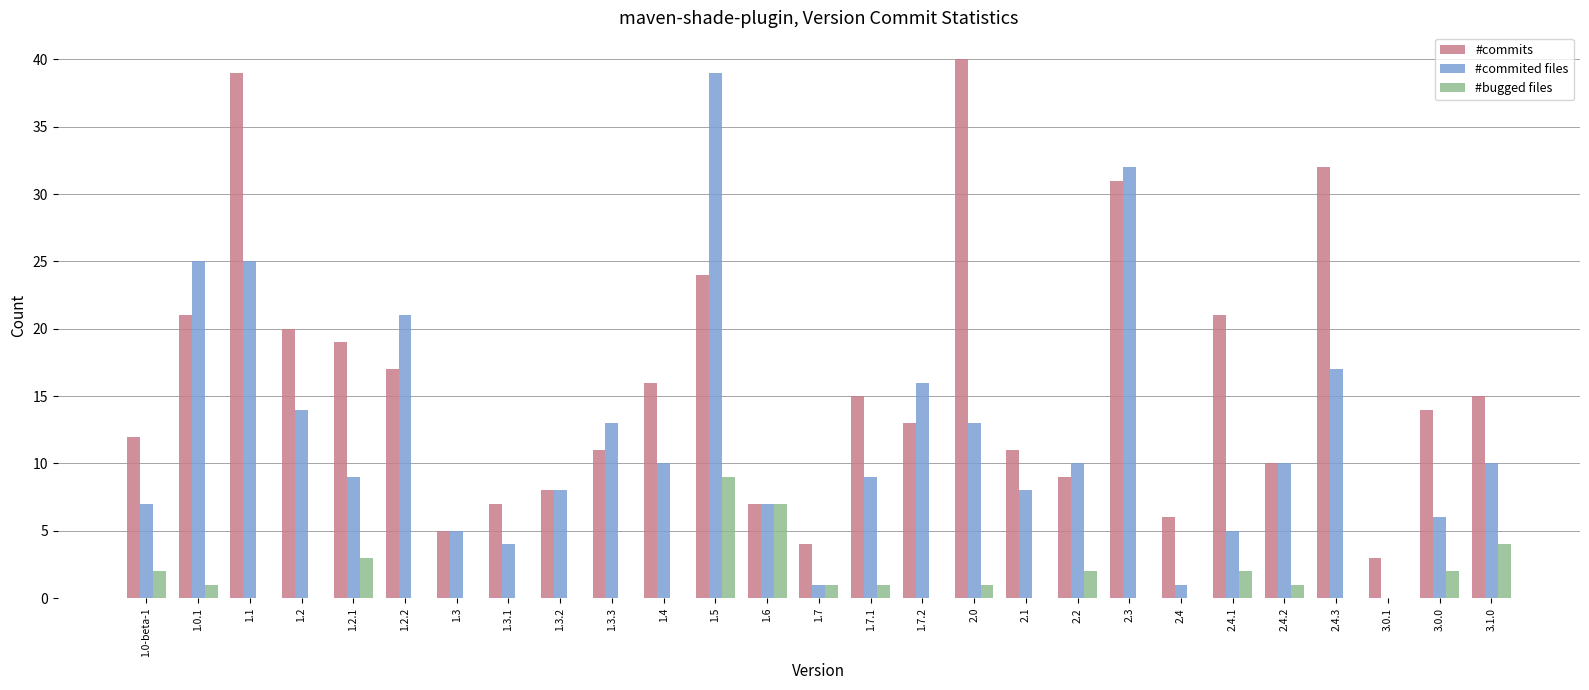

Which series has the largest total across all categories?

#commits